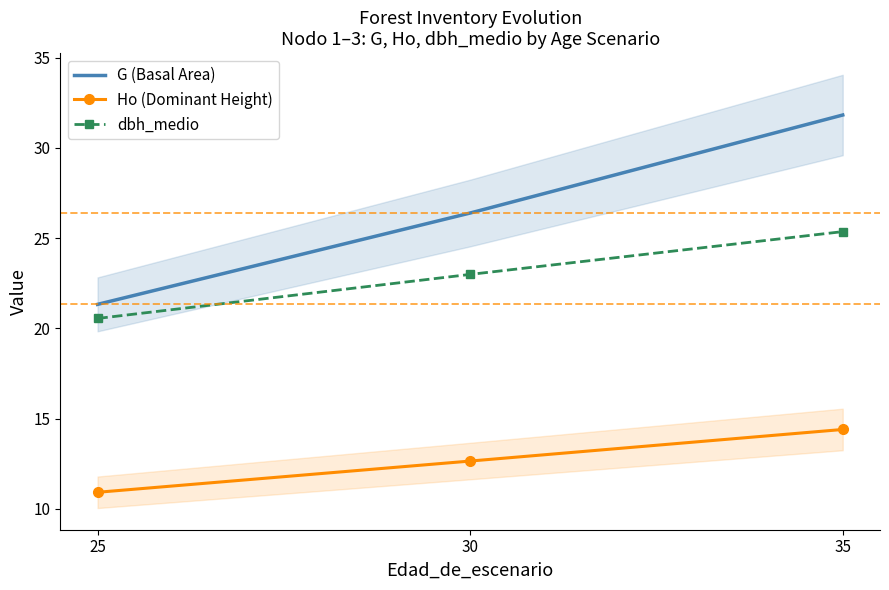

Which category has the highest value across all series?

35